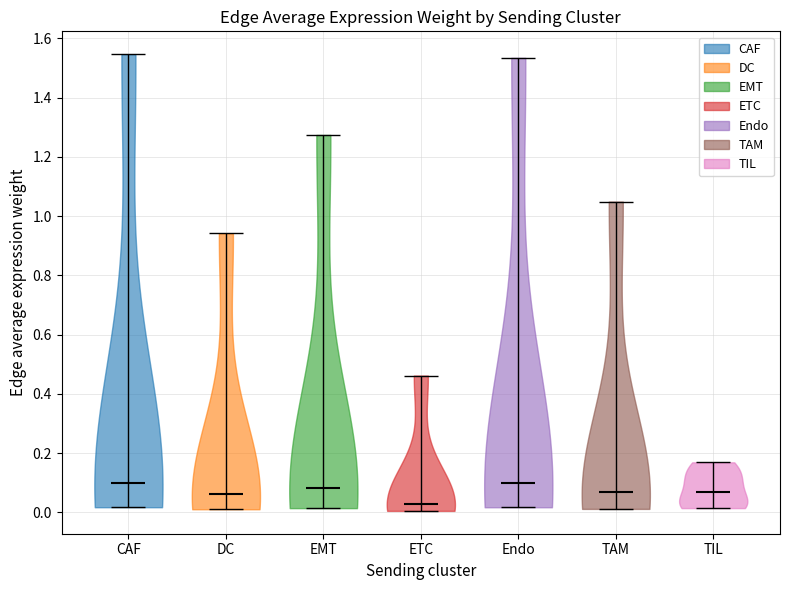

What is the lowest point the violin for EMT reaches on the y-axis? The values are not printed on the chart, so give them approximately, as read against the axis.

0.02